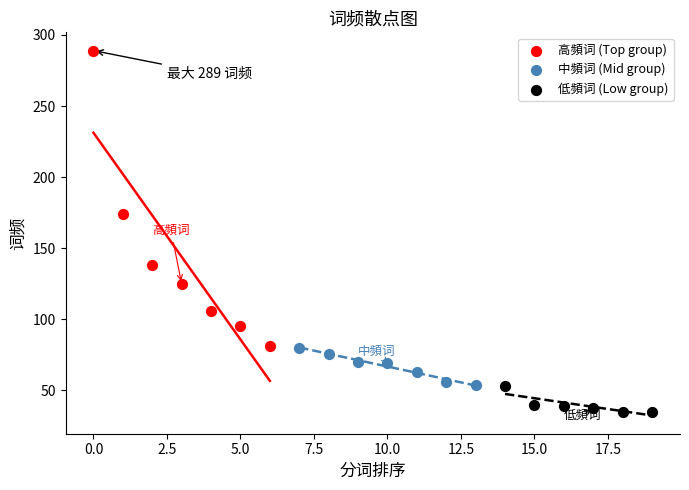

What are all the series names shown in the legend?

高頻词 (Top group), 中頻词 (Mid group), 低頻词 (Low group)